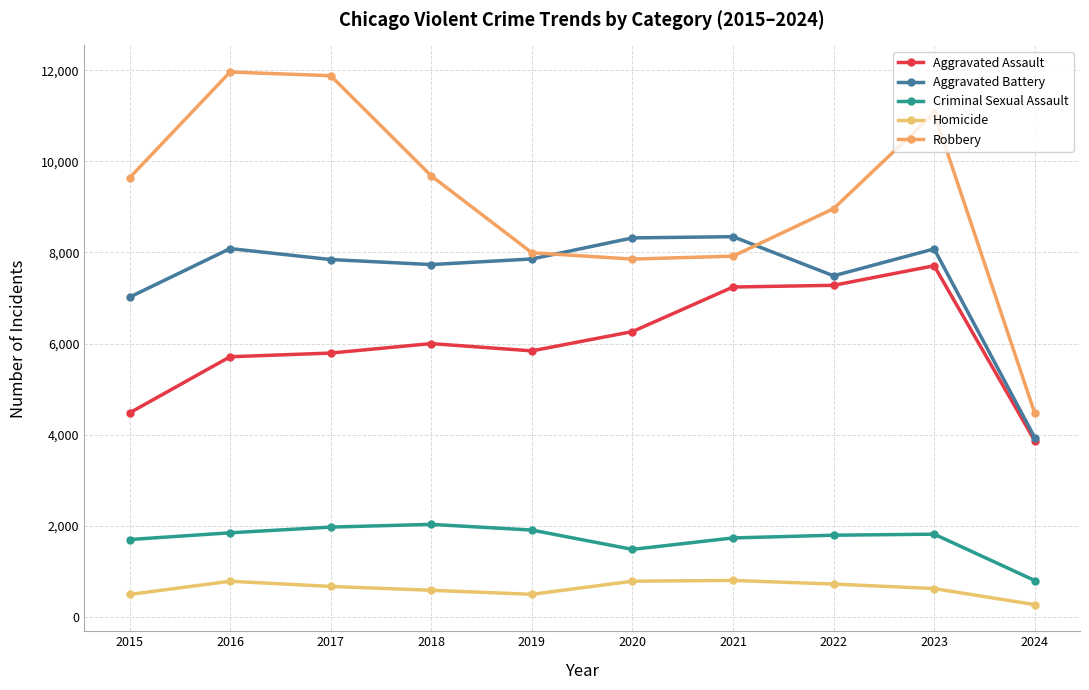

What is the difference between the maximum and minimum values in the Robbery series?

7486